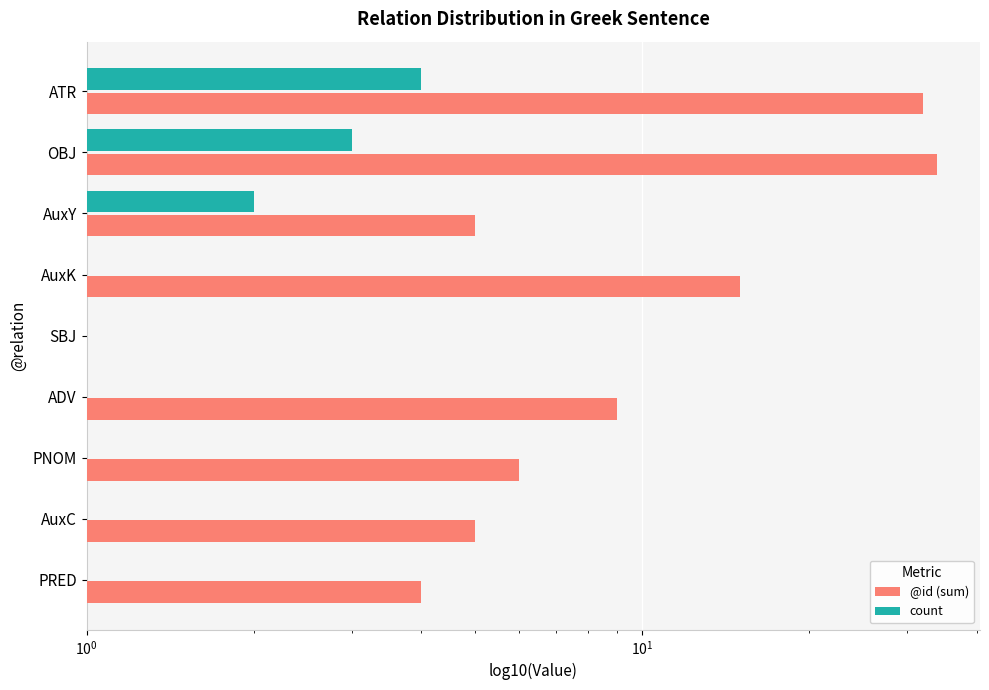

Rank the series at AuxC from highest to lowest value.

@id (sum), count